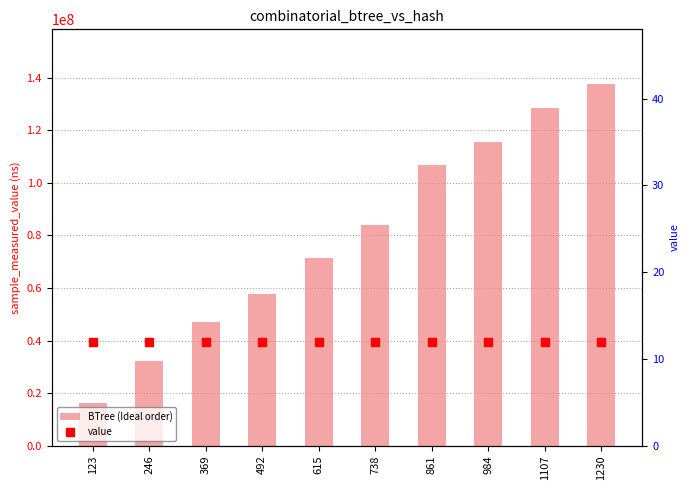

Which series contains the highest Y value?

BTree (Ideal order)